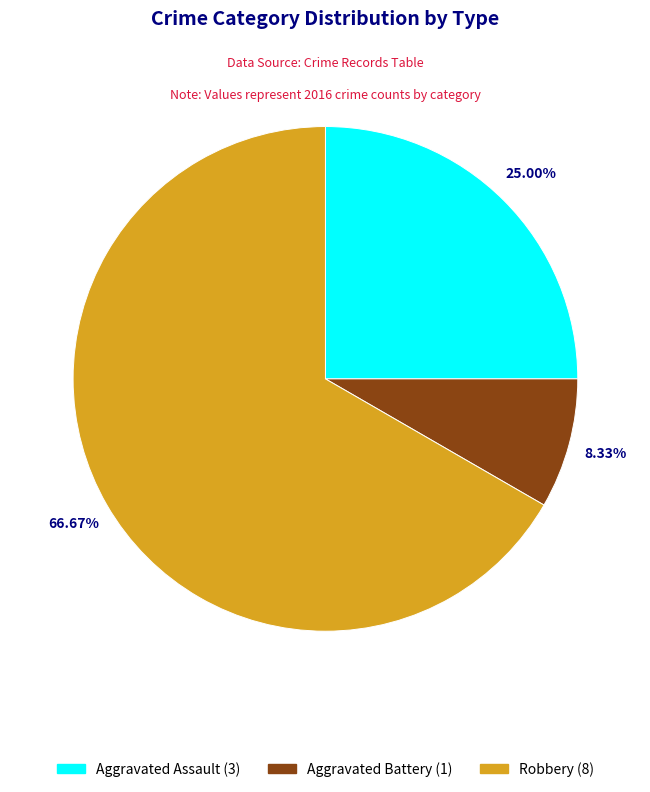

Which slice is the smallest?

Aggravated Battery